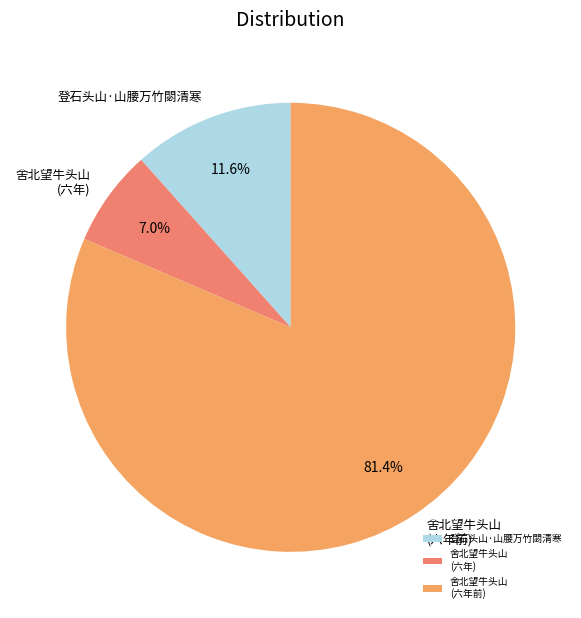

What portion of the pie excludes 登石头山·山腰万竹閟清寒?

88.4%